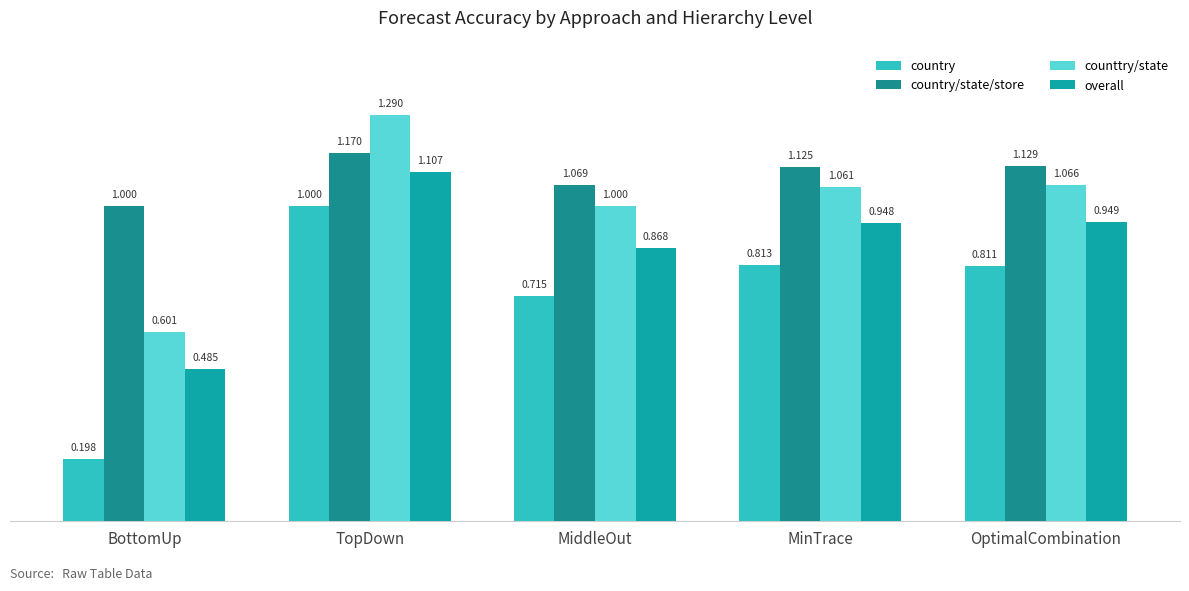

What is the value of the country/state/store bar at the 3rd from the left?

1.1